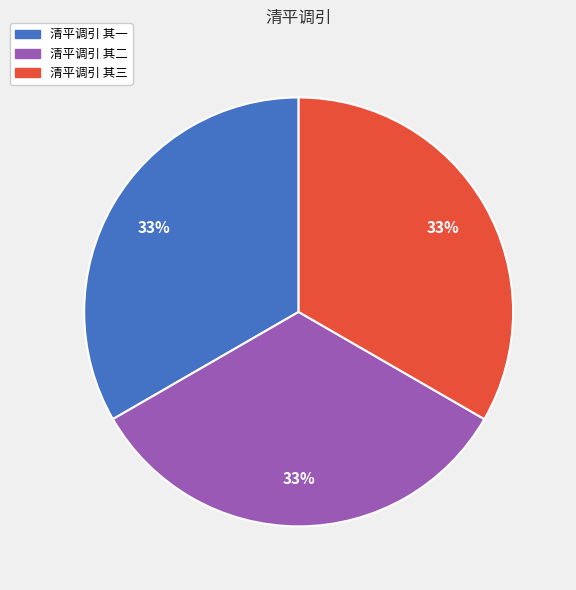

To the nearest percent, what percentage of the pie is 清平调引 其一?

33%